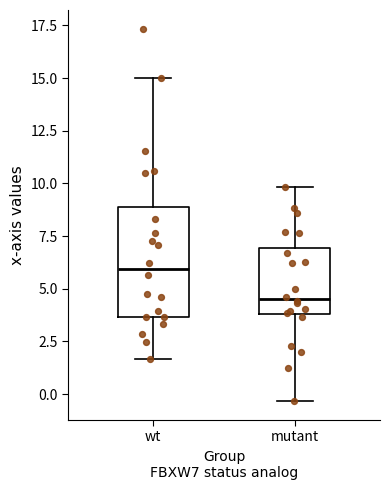

Where does the lower whisker of the box for mutant end on the y-axis? The values are not printed on the chart, so give them approximately, as read against the axis.

-0.5